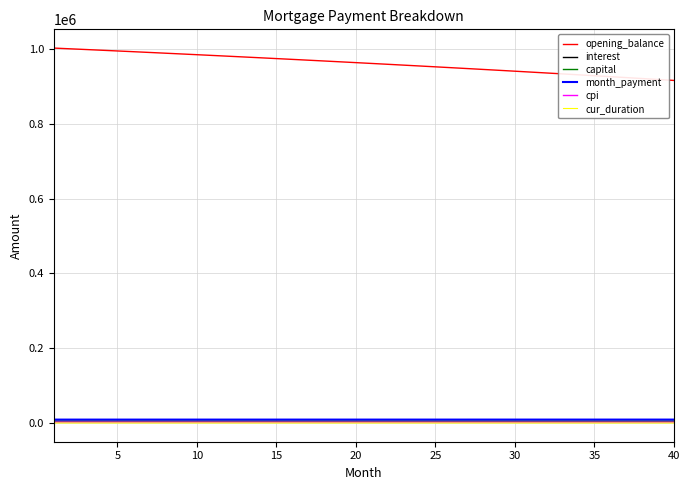

Does the chart display data point markers on the line(s)?

No